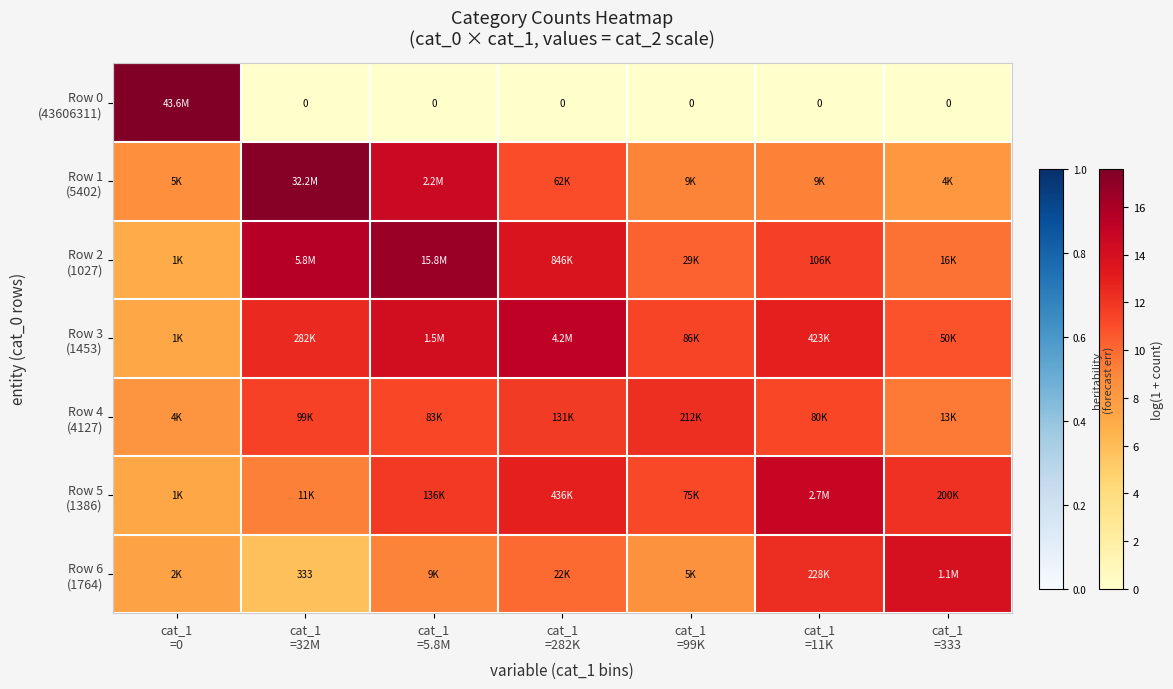

Which series has the largest range (max minus min)?

Row 0 (43606311)